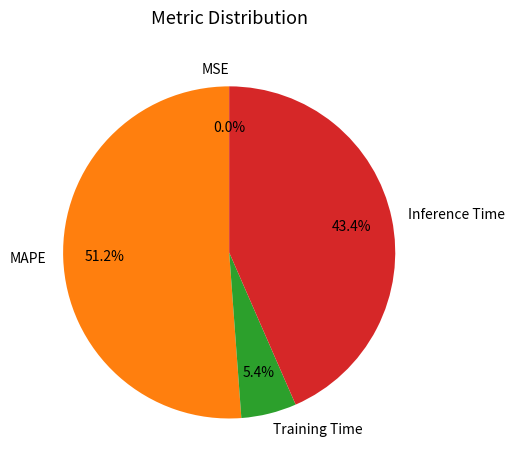

True or false: MAPE accounts for 51% of the total.

True